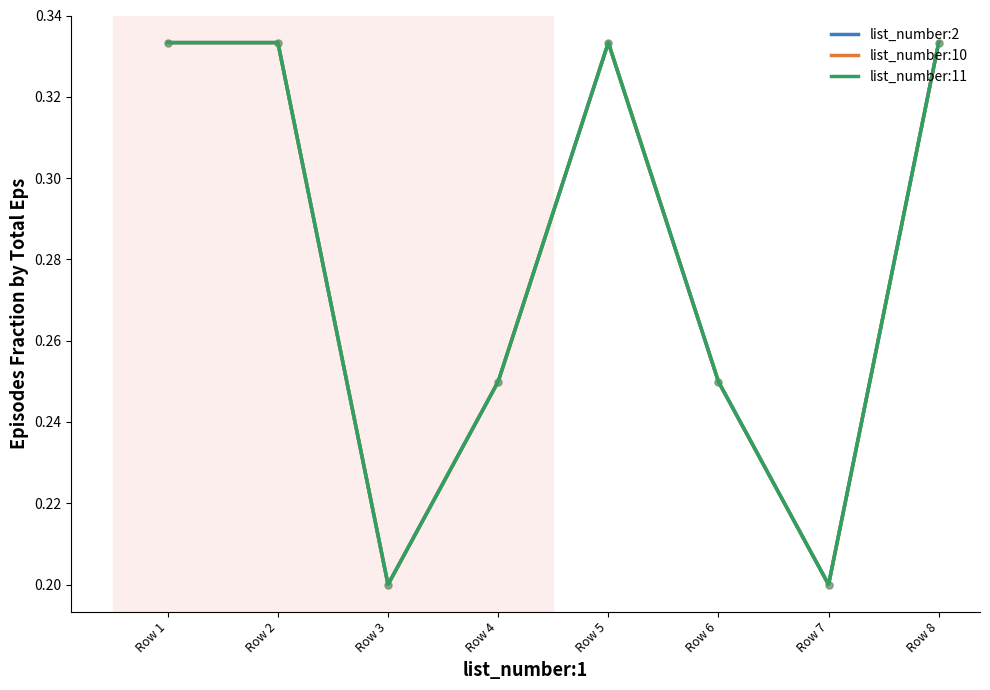

At which category is the sum across all series the highest?

Row 1